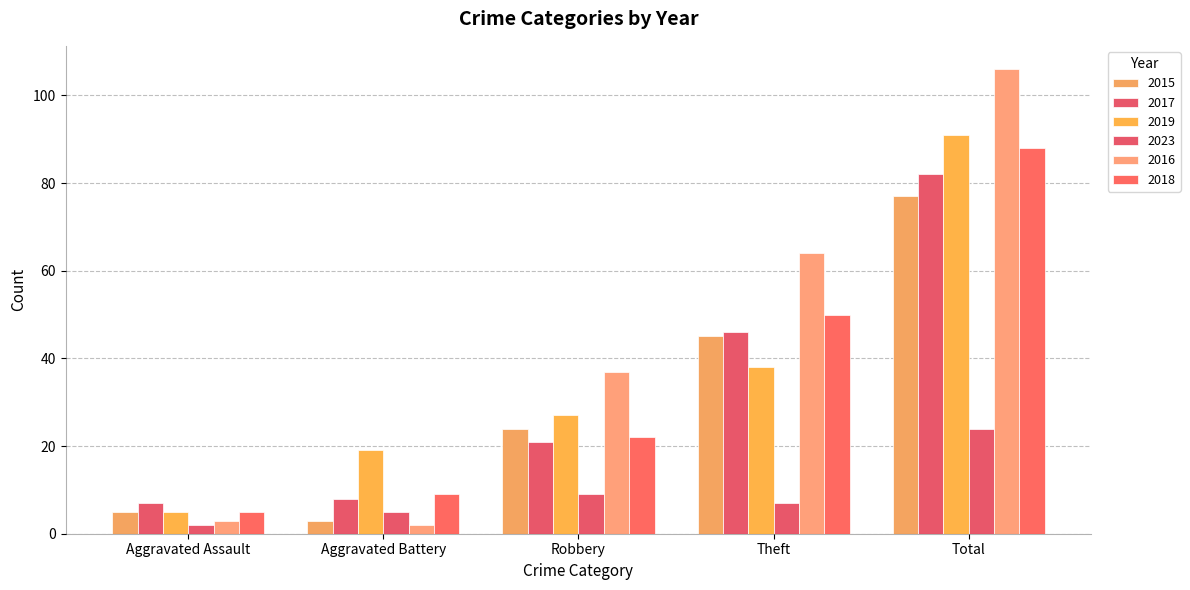

Count the number of categories in the chart.

5